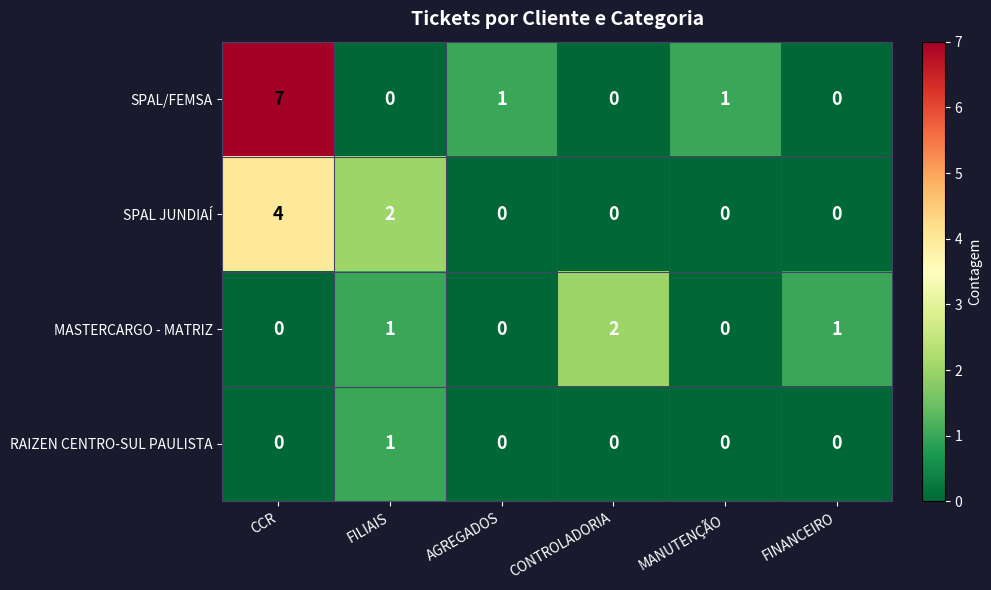

Reading left to right, what are all the values shown in this chart?

SPAL/FEMSA: 7	0	1	0	1	0
SPAL JUNDIAÍ: 4	2	0	0	0	0
MASTERCARGO - MATRIZ: 0	1	0	2	0	1
RAIZEN CENTRO-SUL PAULISTA: 0	1	0	0	0	0